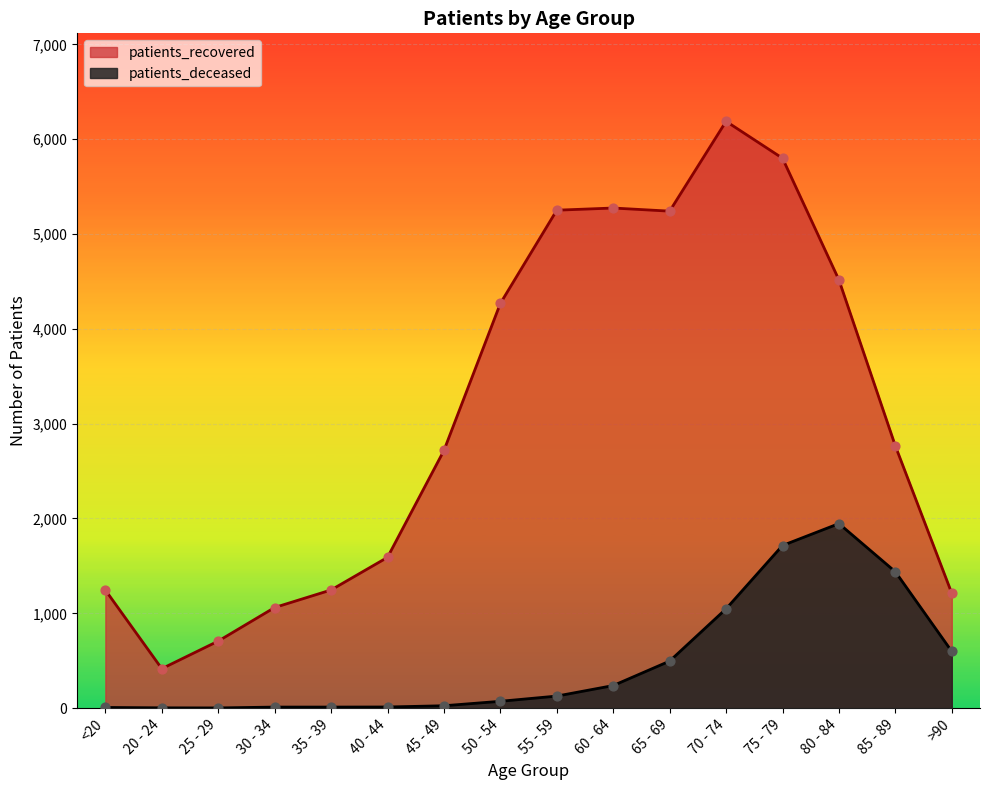

At which category is the sum across all series the highest?

75 - 79